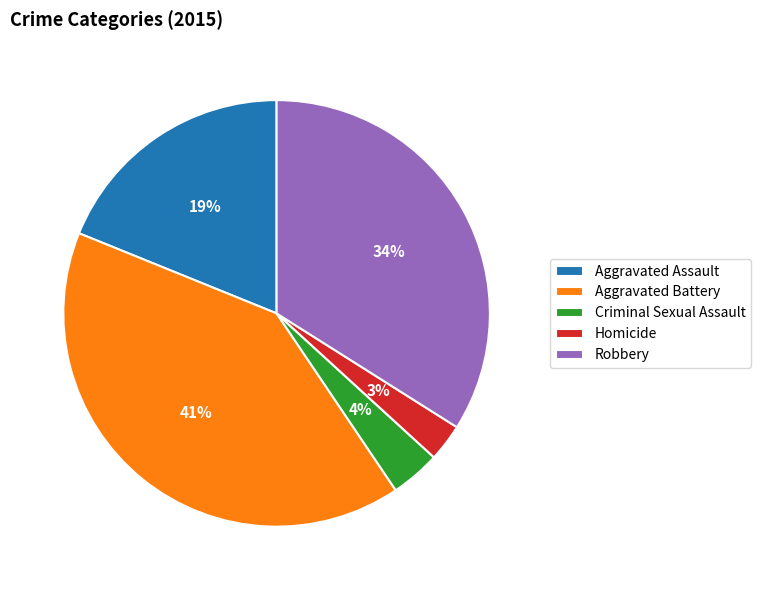

Which has a higher value, Aggravated Assault or Robbery?

Robbery